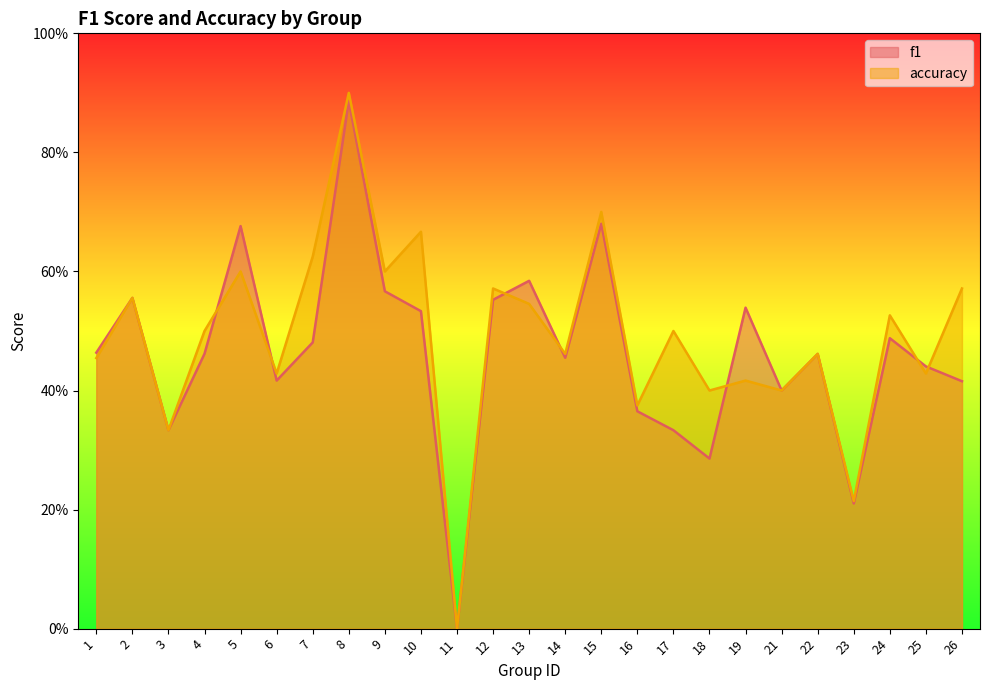

Which series has the largest range (max minus min)?

accuracy